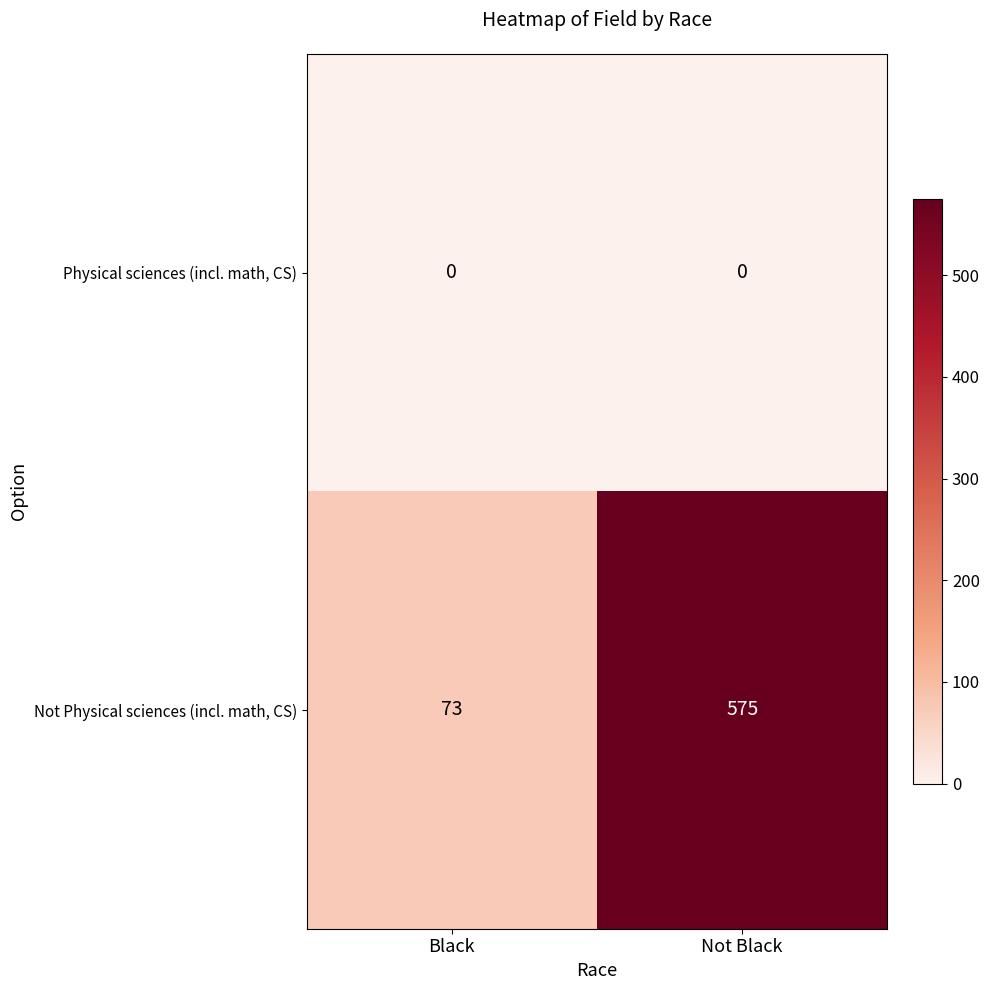

What is the spread (max minus min) of values at Not Black?

575